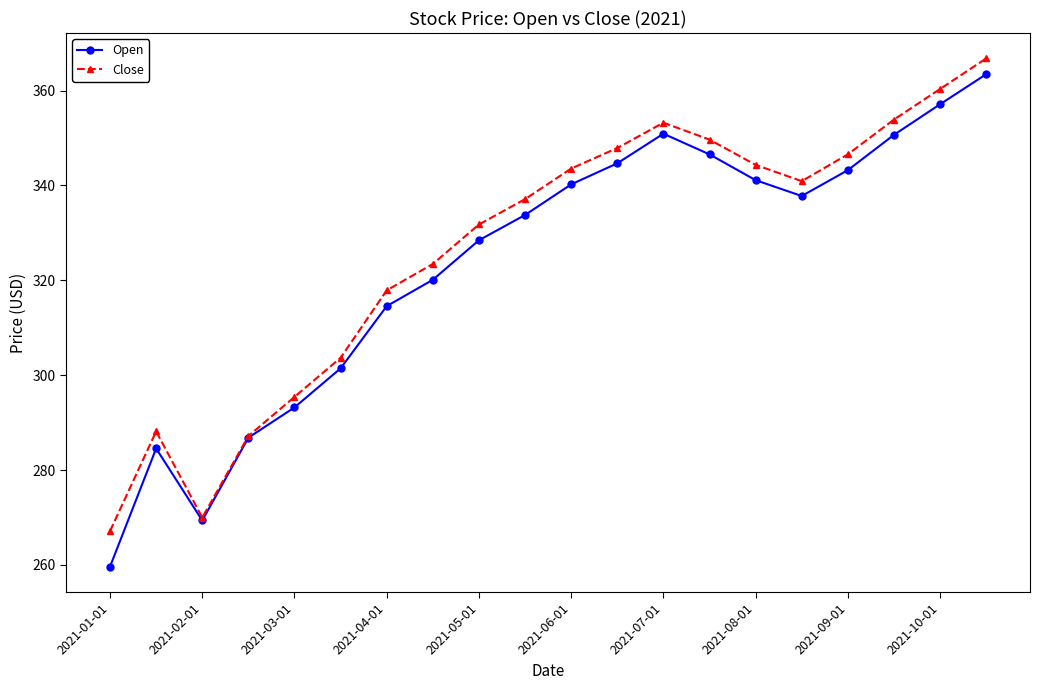

In Open, how many points are higher than both neighbors (excluding endpoints)?

2